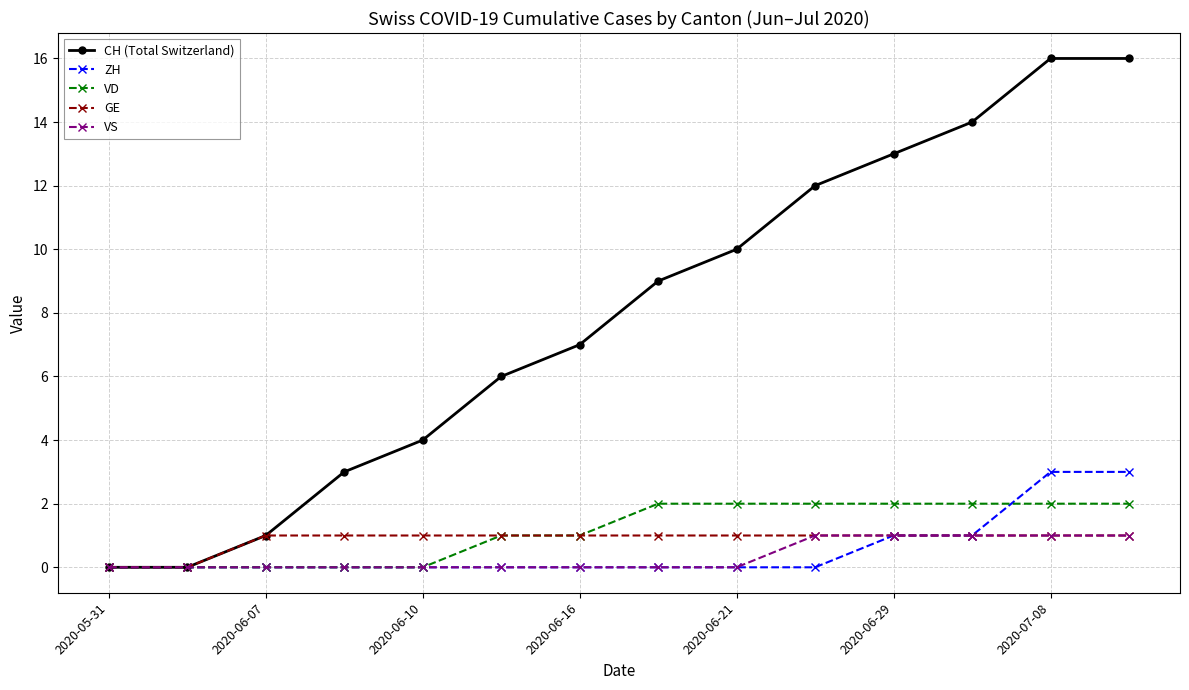

At how many categories does at least one series exceed 5?

9